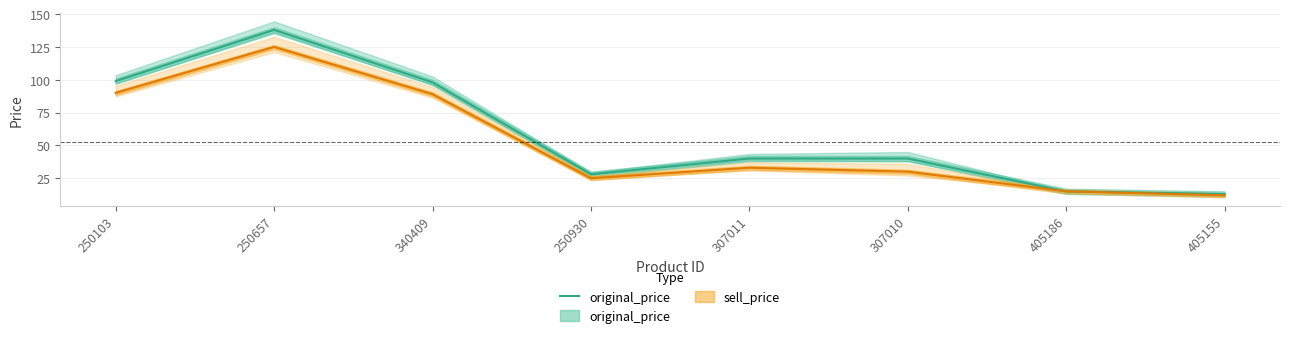

The value at 250657 is 138. True or false?

True